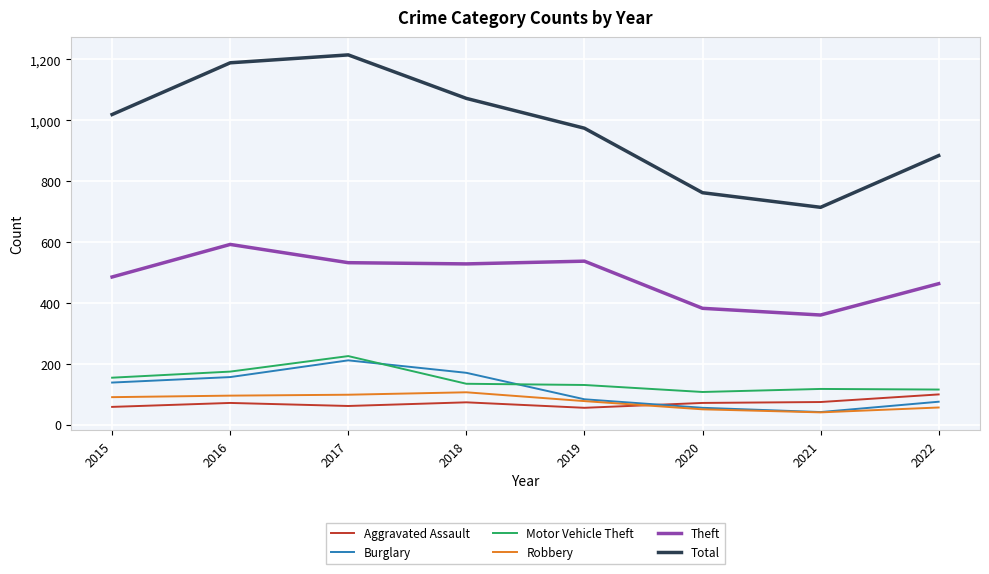

Between 2018 and 2020, which series saw the biggest shift?

Total